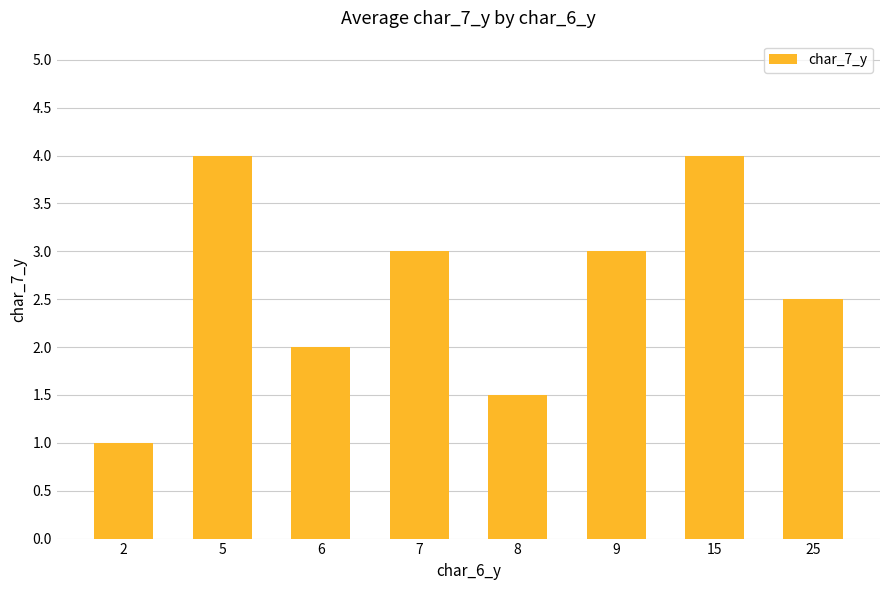

What is the greatest value displayed?

4.0